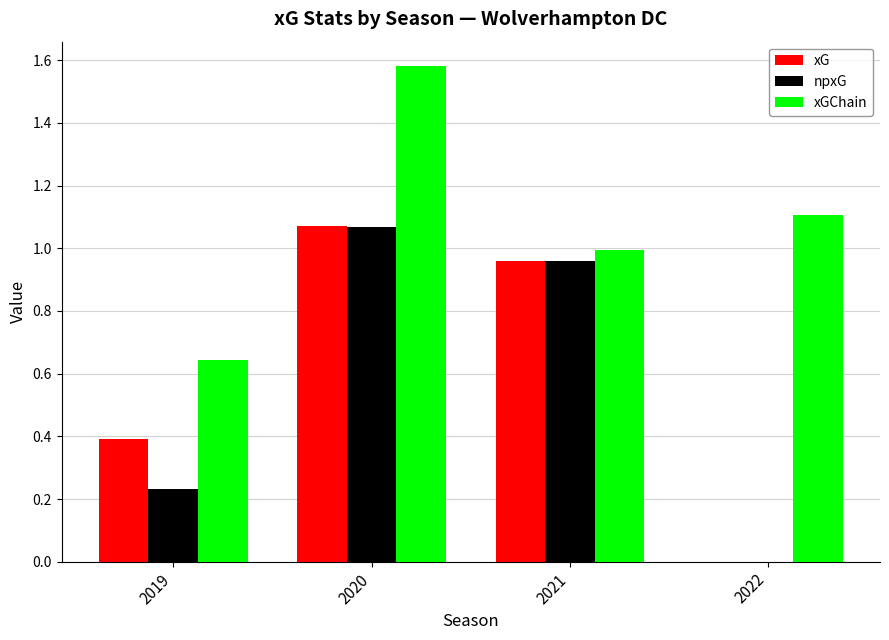

Which category has the highest value across all series?

2020